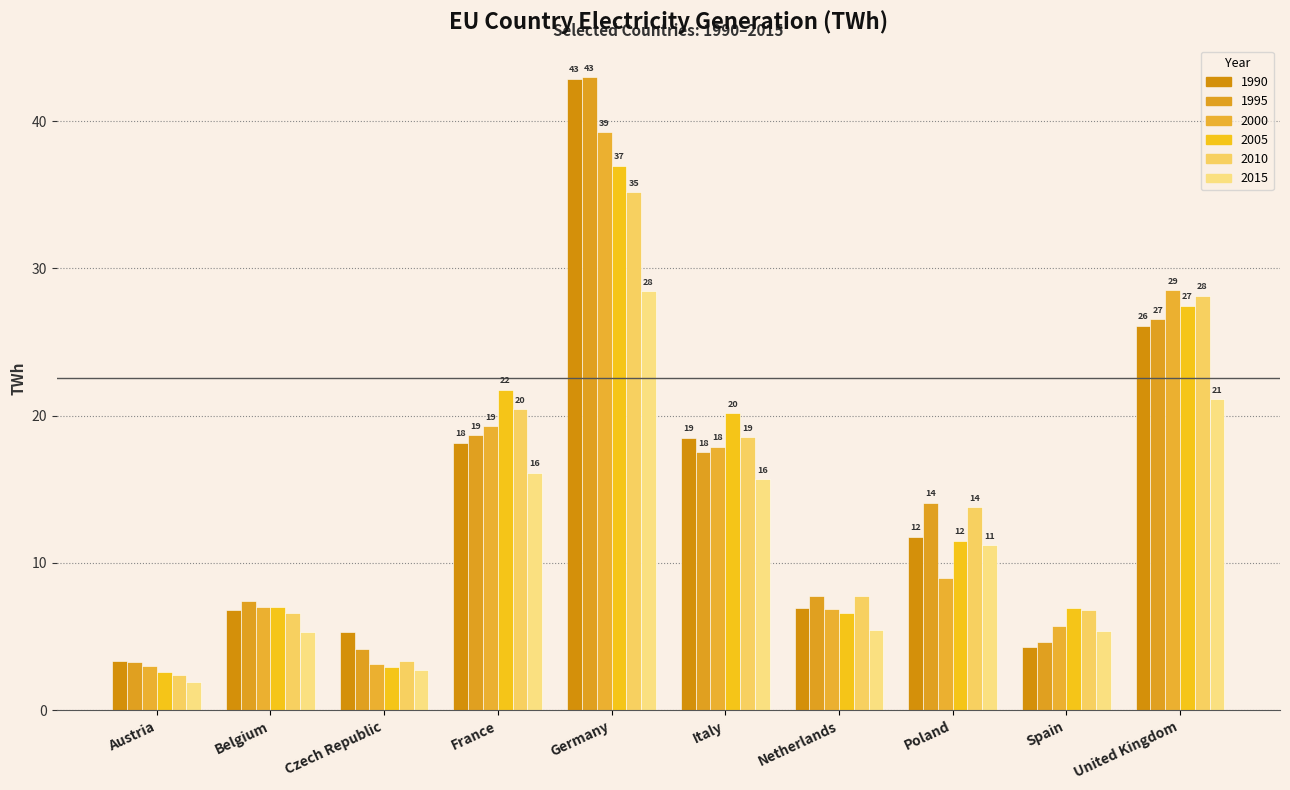

Are the bars horizontal?

No